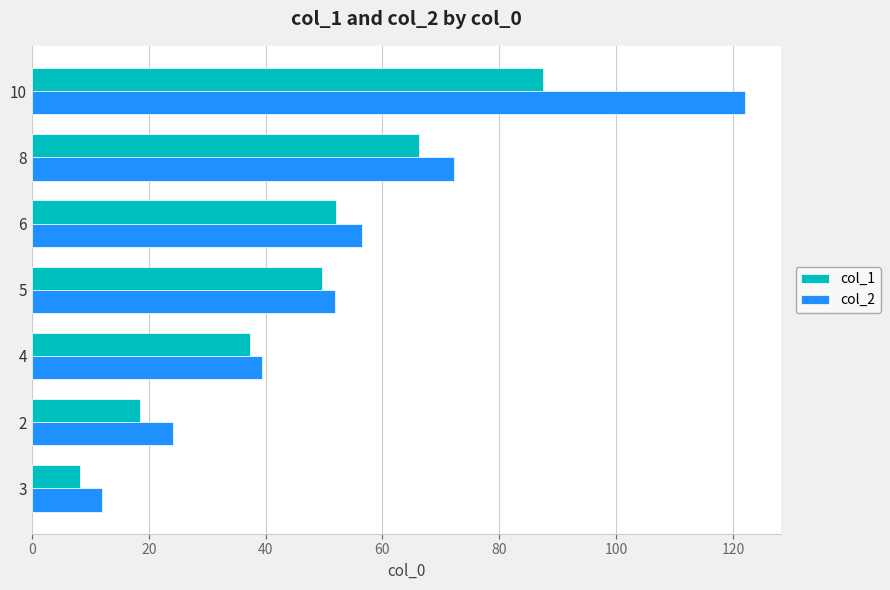

What is the sum of all col_1 values?

319.7